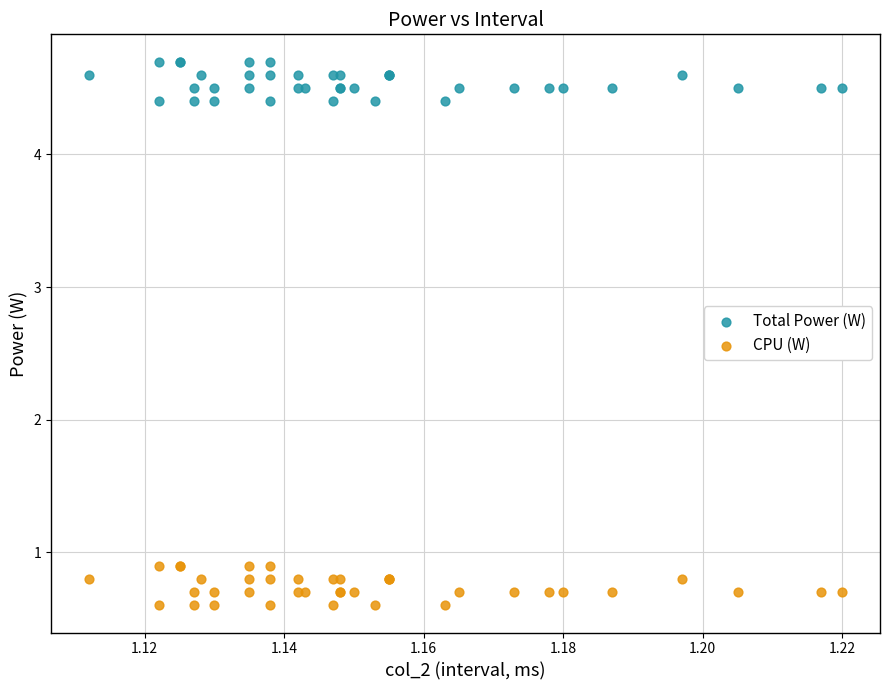

Which series has the widest spread of Y values?

CPU (W)